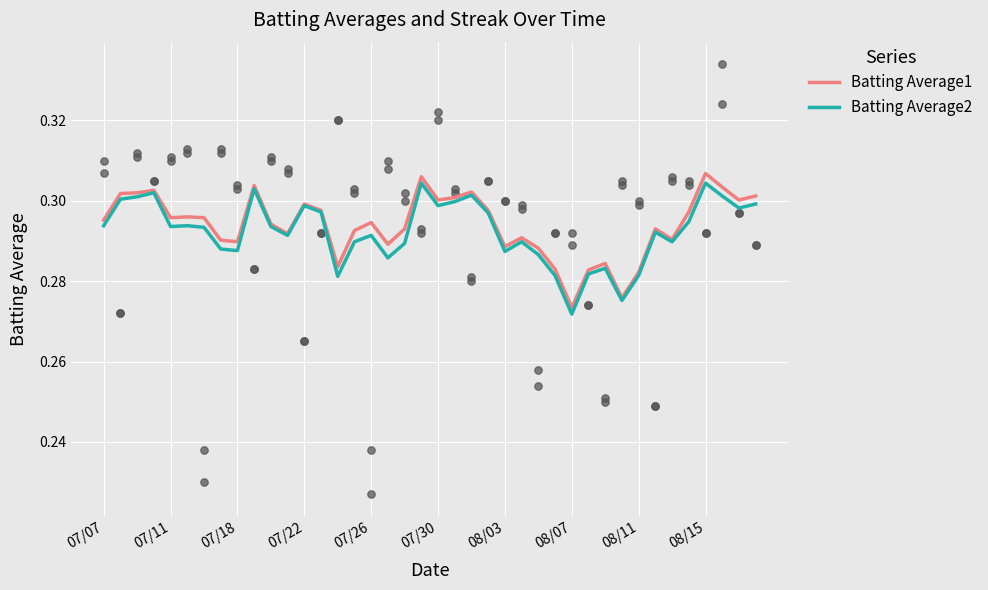

Which series reaches the minimum Y coordinate?

Batting Average2